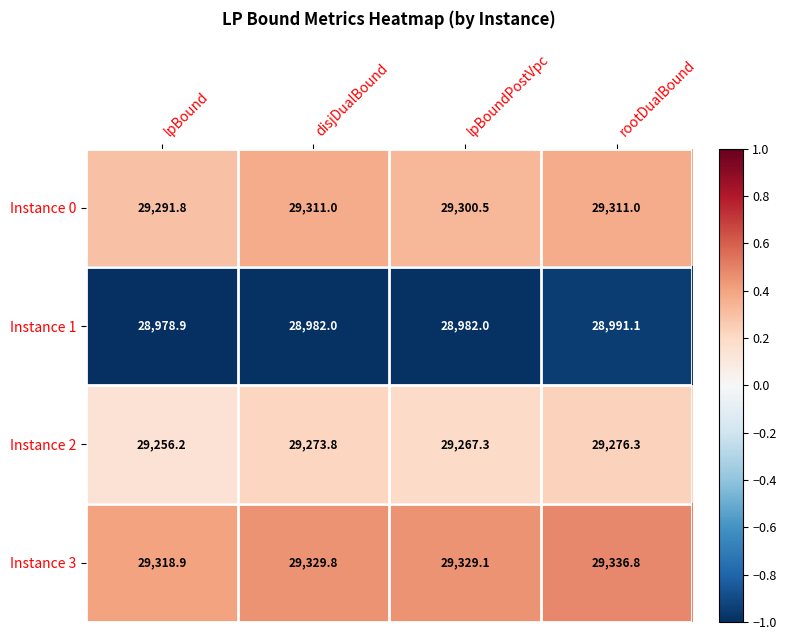

What is the average value of the Instance 2 series?

29268.4